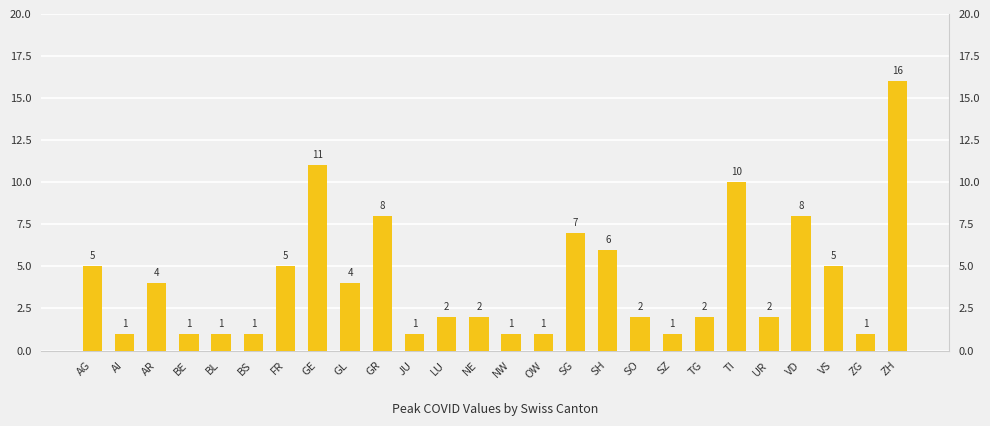

What position from the left is FR?

7